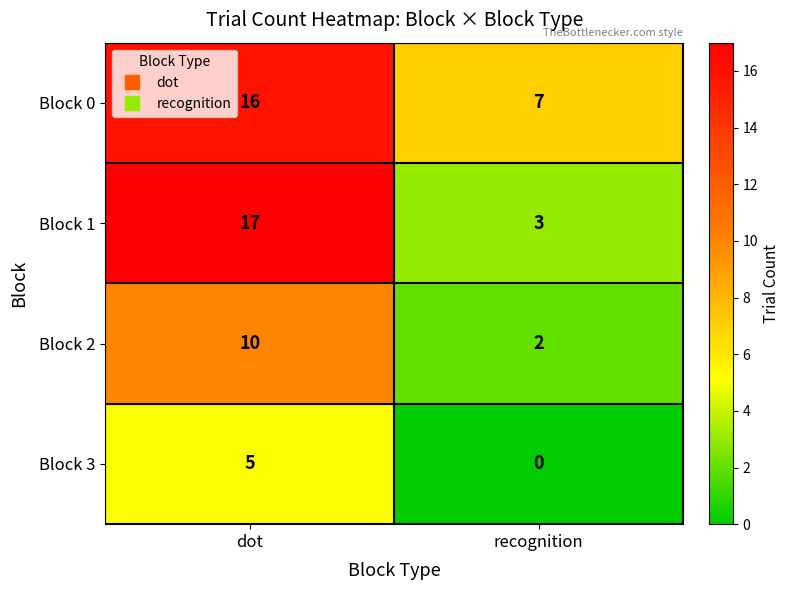

At how many categories does at least one series exceed 6?

2